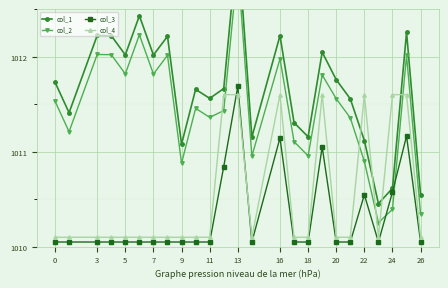

True or false: col_3 has more than 1 points higher than both neighbors.

True